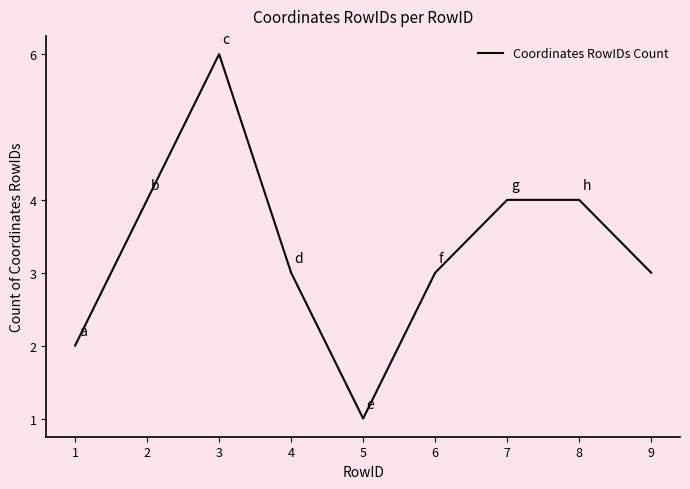

Which has a higher value, 4 or 2?

2